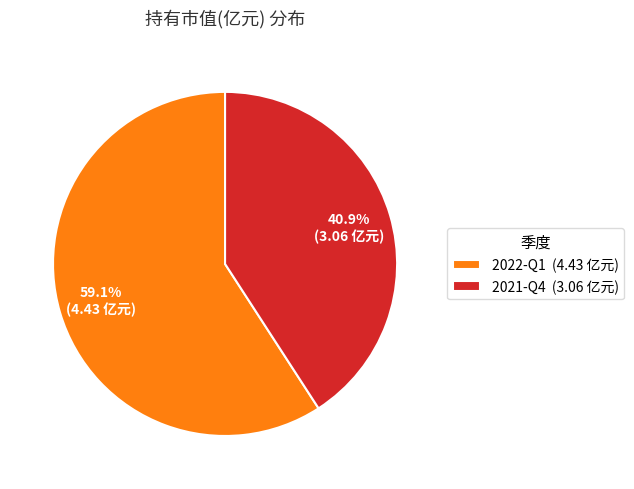

Rank the categories by value from highest to lowest.

2022-Q1, 2021-Q4